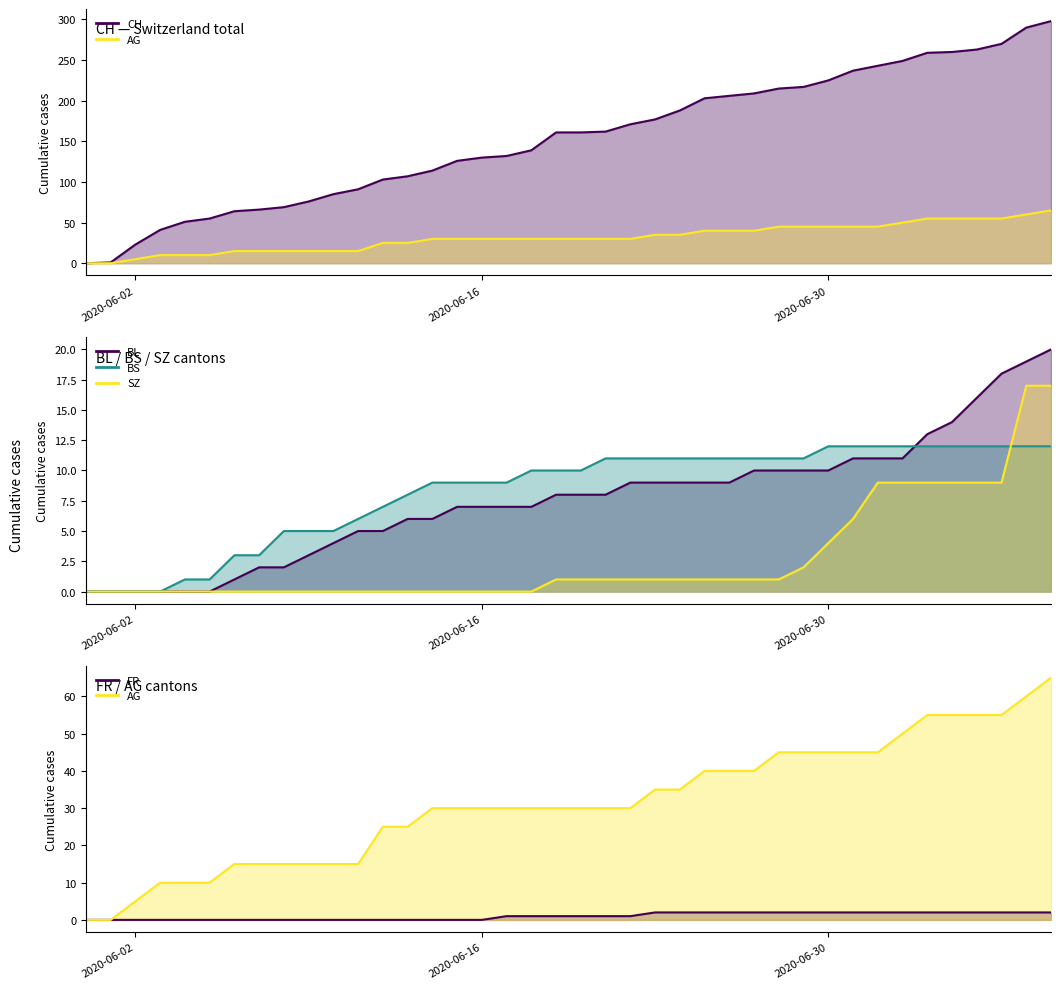

What is the difference between the highest and lowest values at 2020-06-09?

76